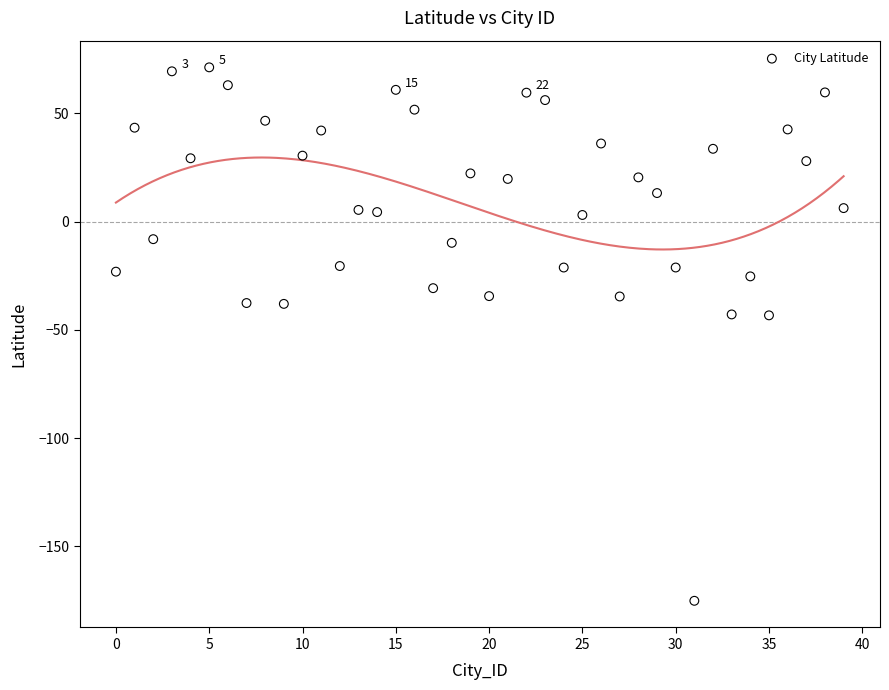

What is the range of Y values (max minus min)?

246.5